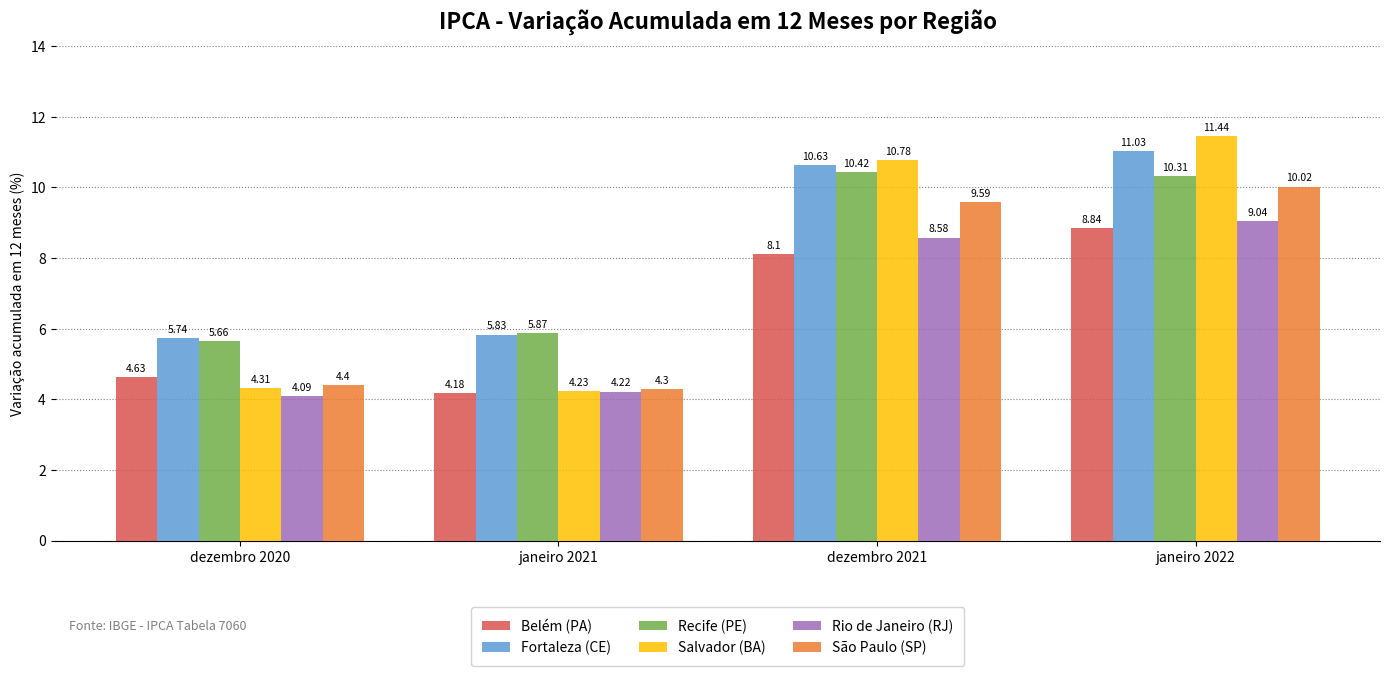

What is the label of the 3rd bar from the left?

dezembro 2021